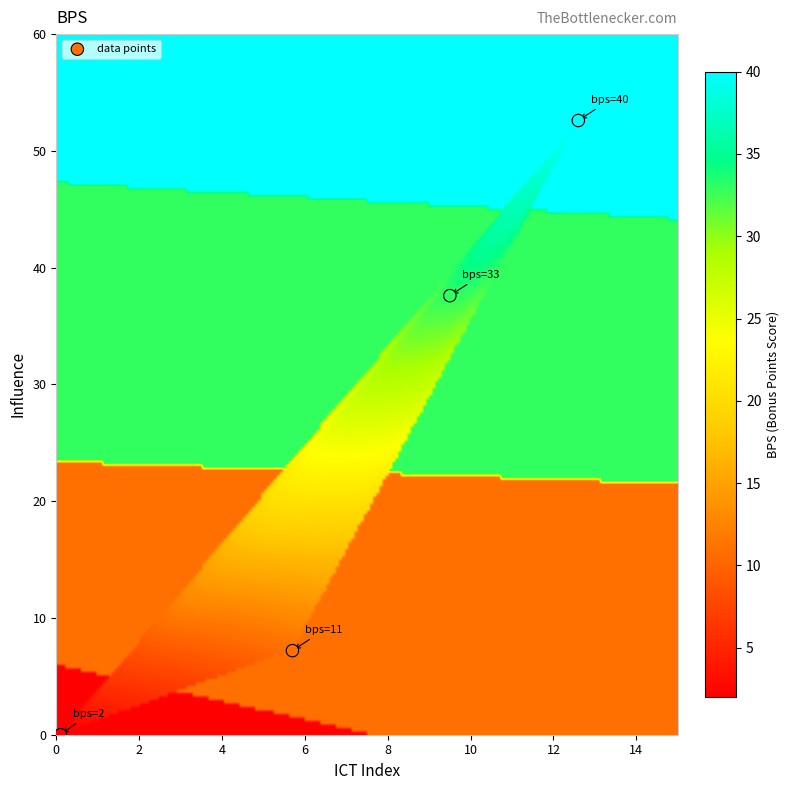

What is the average X value?

7.0